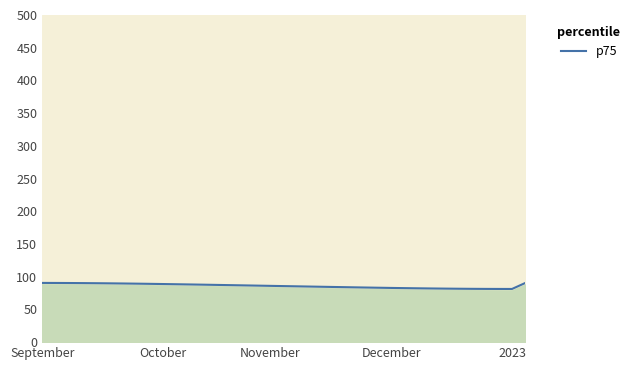

How many points are lower than both their immediate neighbors (excluding endpoints)?

1